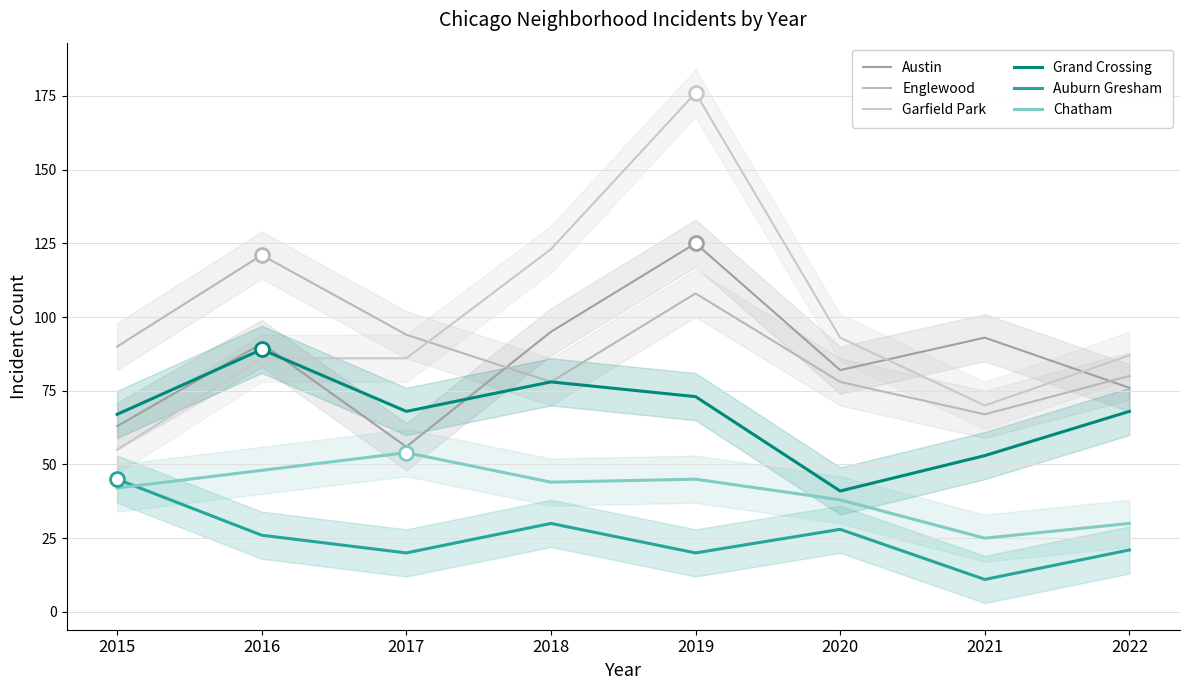

In Englewood, how many points are lower than both neighbors (excluding endpoints)?

2